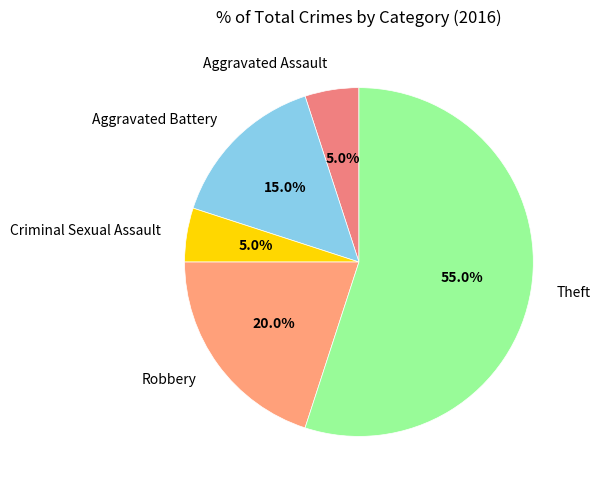

Is it true that Robbery is 9% of the pie?

False